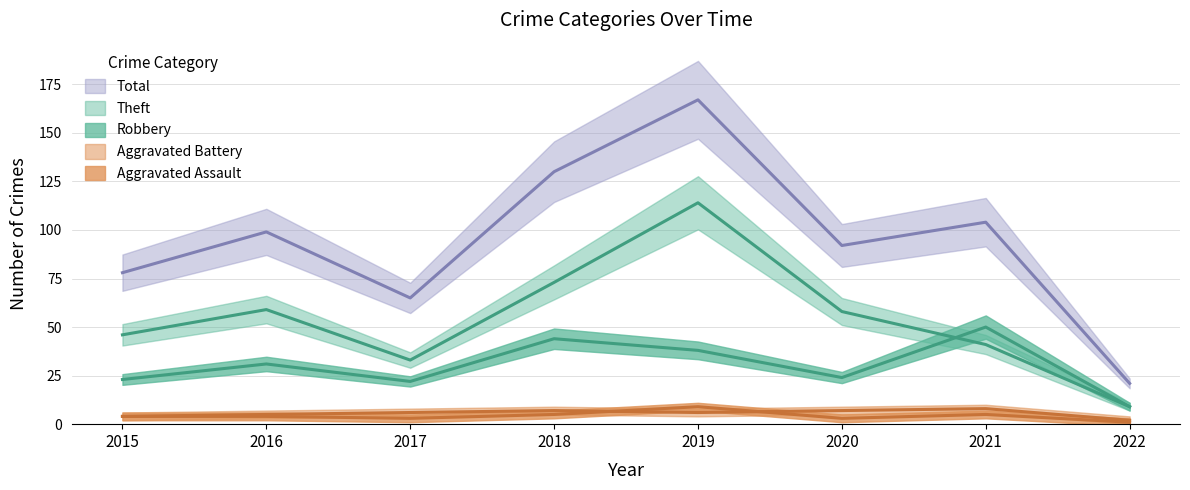

At which label does Total reach its minimum?

2022